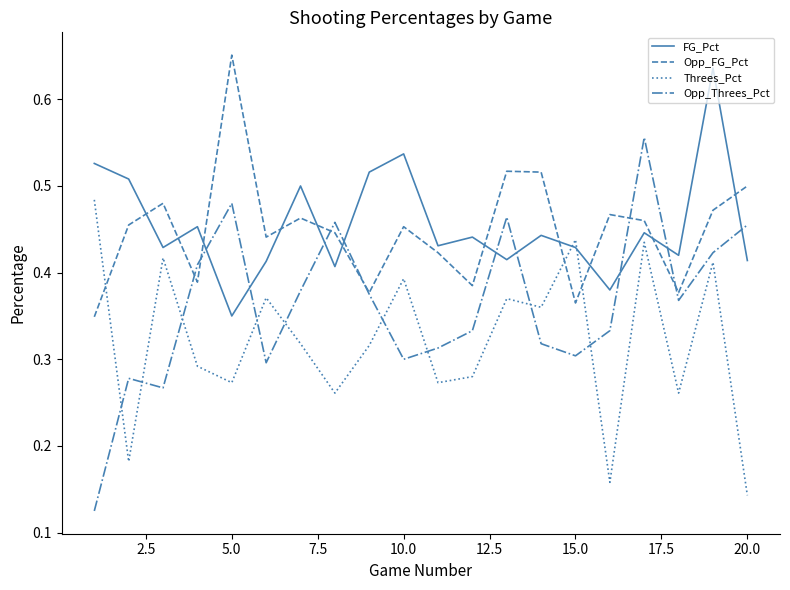

How many interior local peaks does the FG_Pct series have?

7